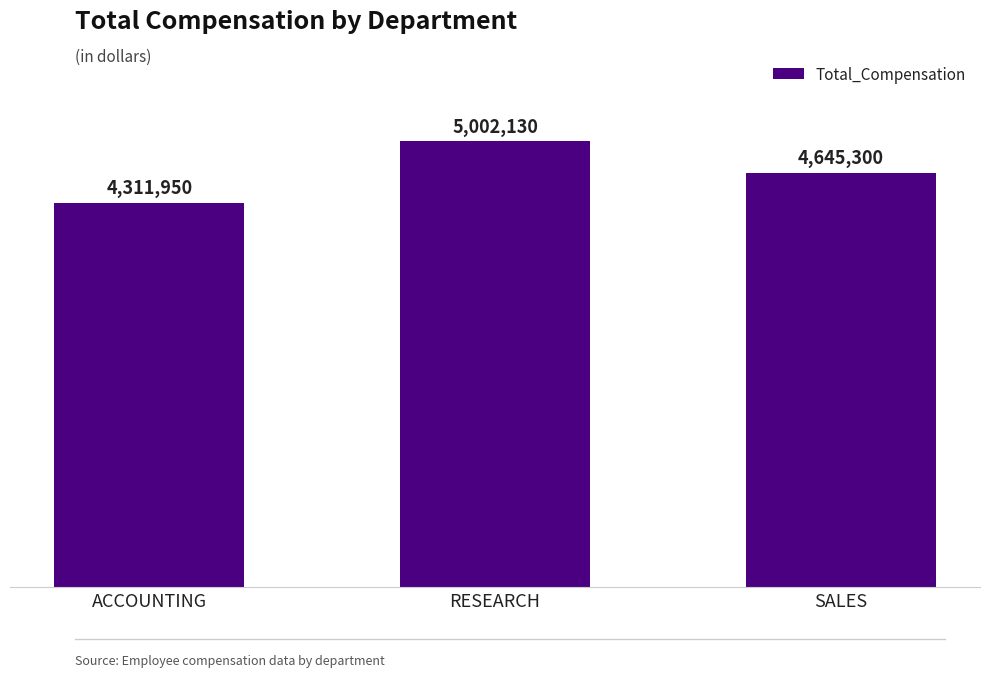

What position from the right is ACCOUNTING?

3